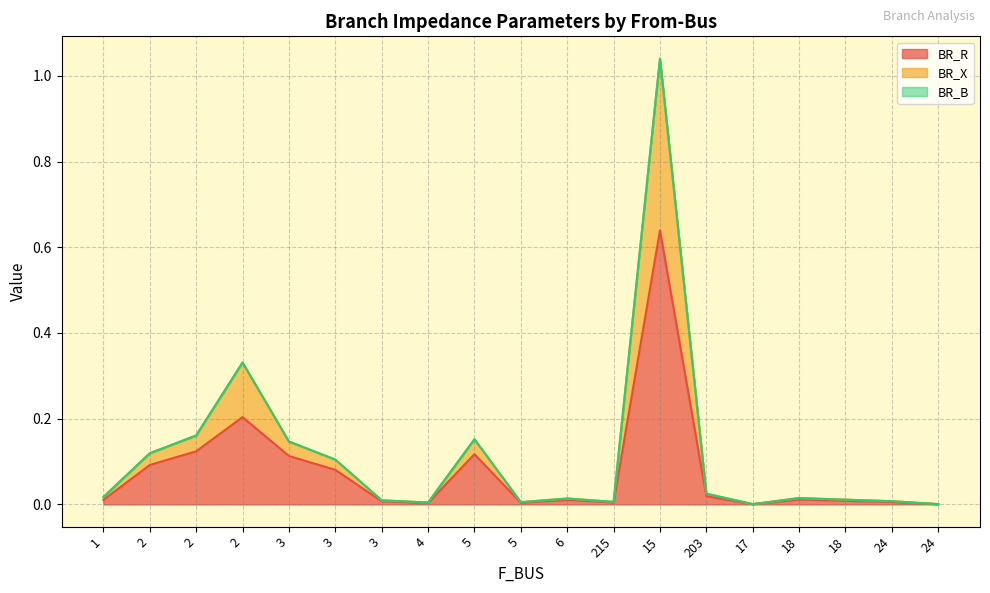

True or false: BR_R and BR_X intersect in this chart.

False